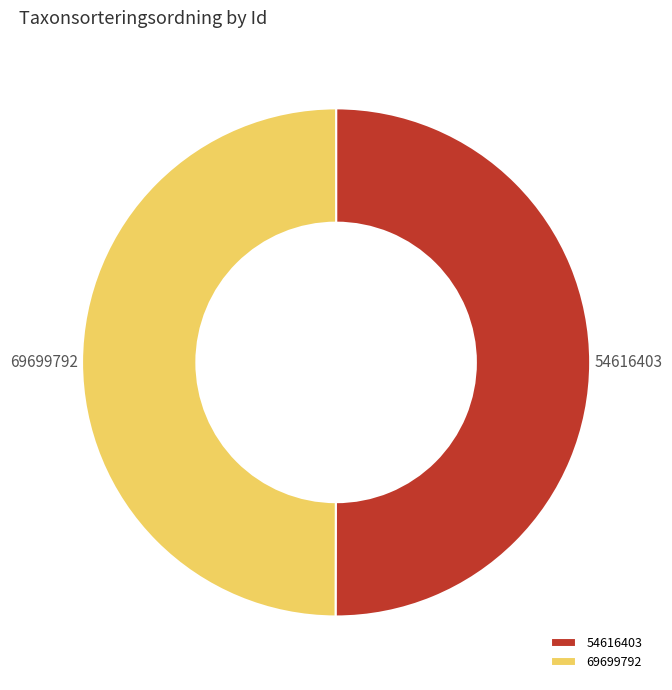

Do 54616403 and 69699792 together represent more than half of the pie?

Yes